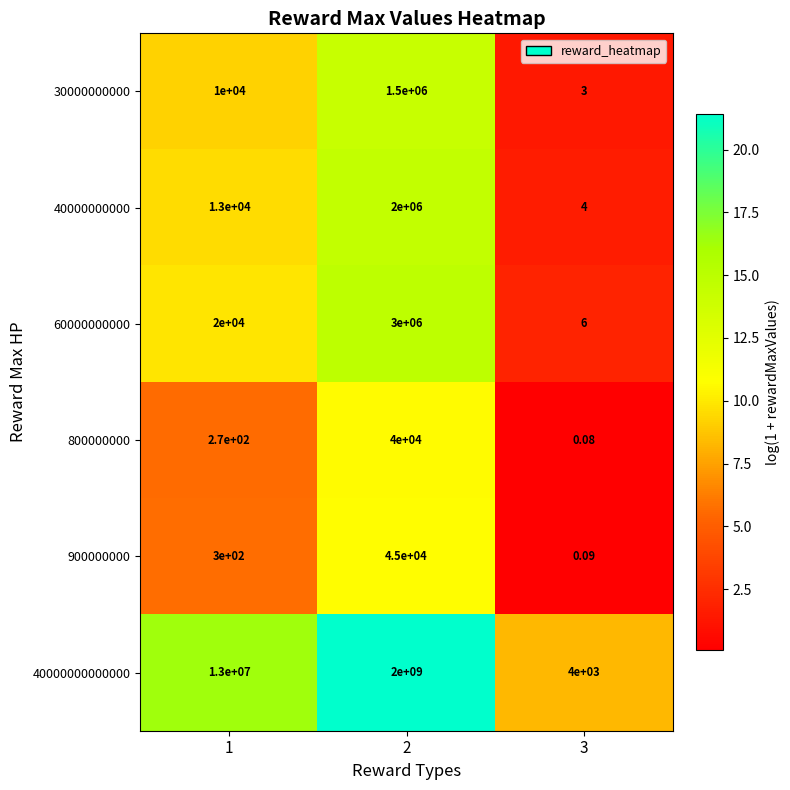

Is the value of 40000000000000 at 2 greater than the value of 60000000000 at 3?

Yes